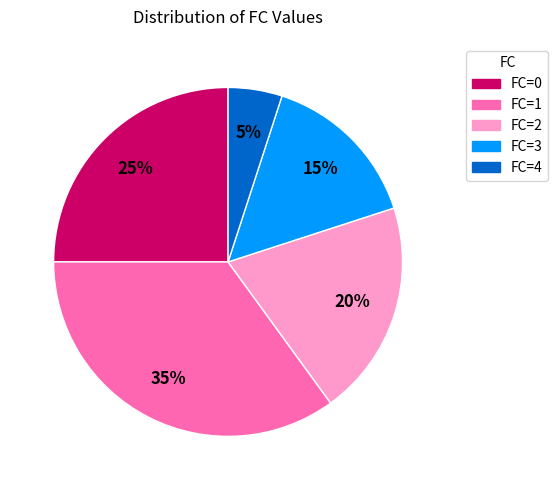

Is there a majority slice in this chart?

No